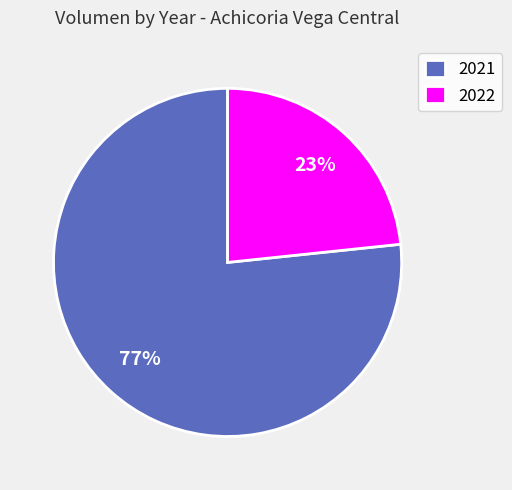

Count the number of slices in the pie.

2